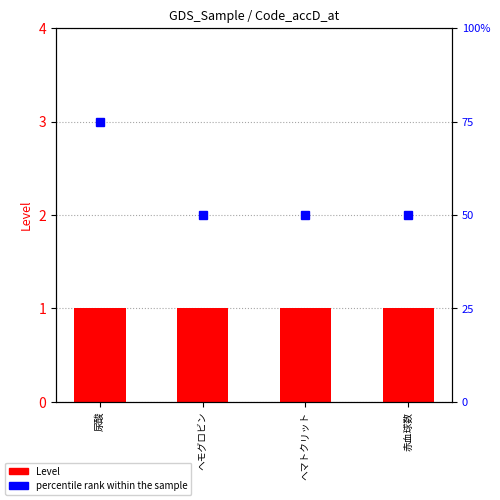

Where is Level nearest to the value 1?

尿酸